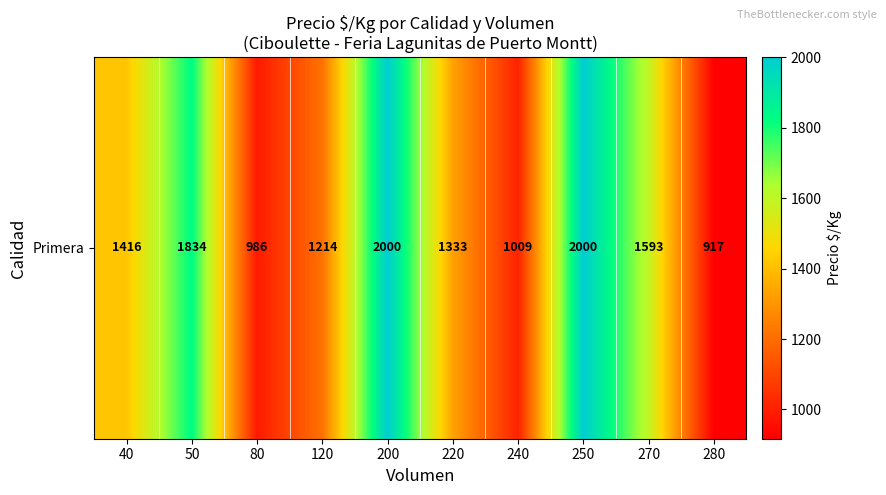

Approximately how many times larger is the value at 280 compared to 220?

0.7